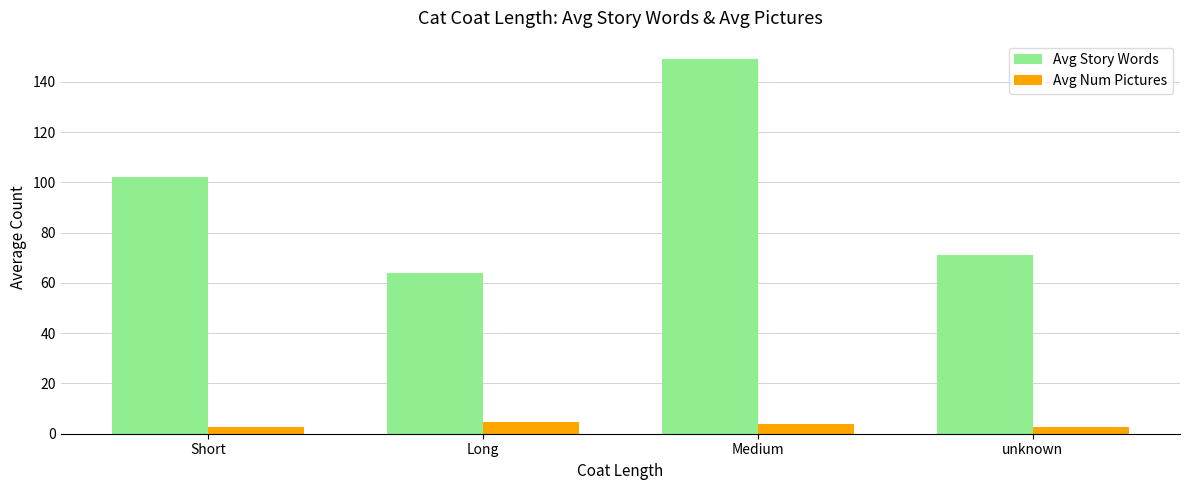

What is the sum of the Avg Num Pictures values at Short and unknown?

5.3